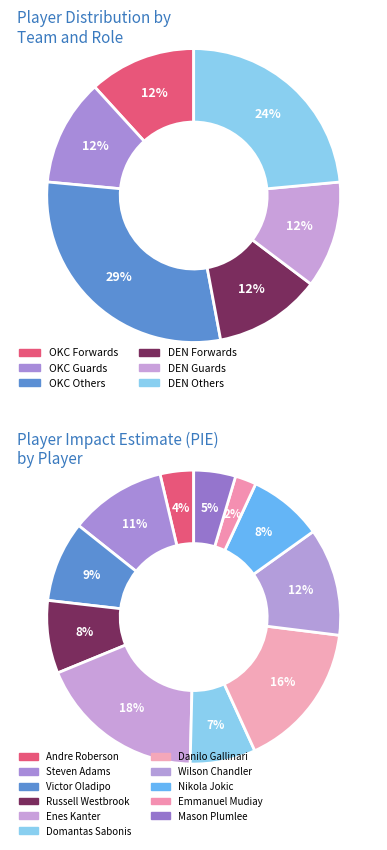

Is there a majority slice in this chart?

No